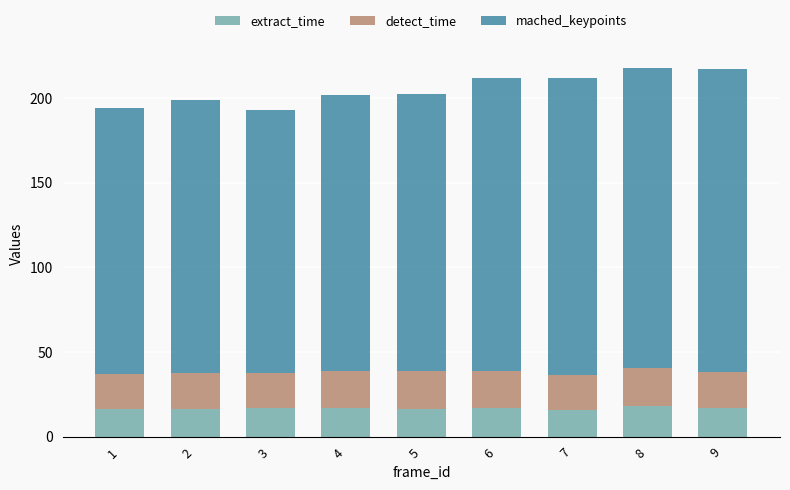

What is the total value across all series at 9?

217.0